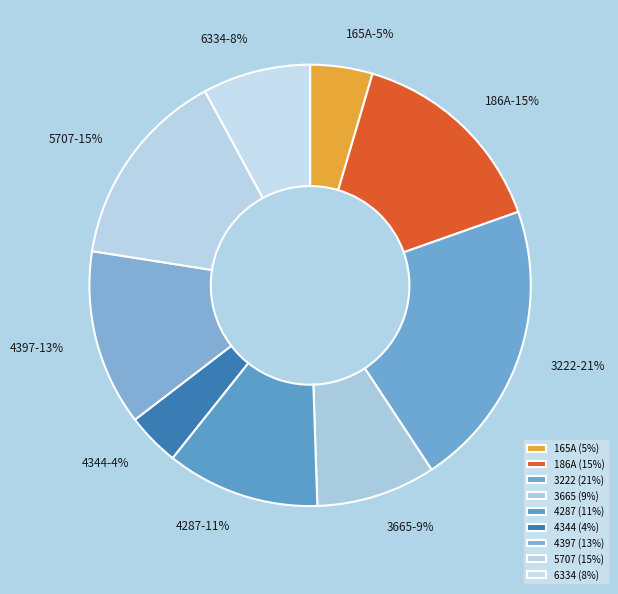

Does any single category account for the majority?

No